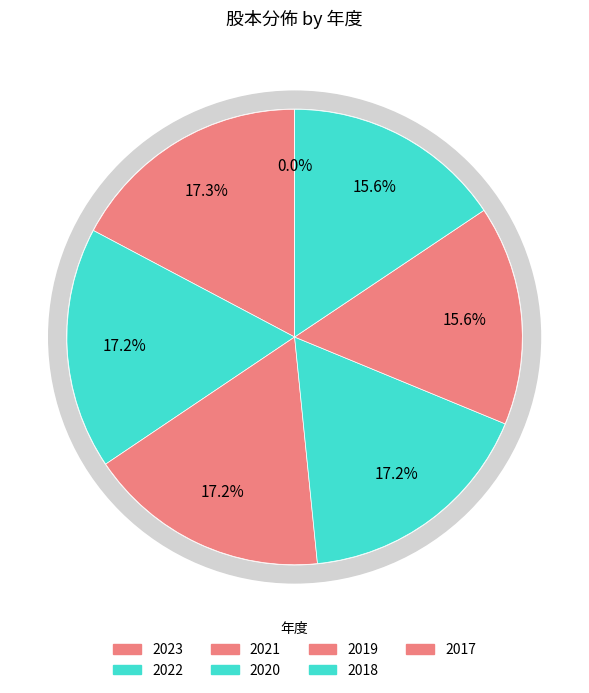

How many slices are in this pie chart?

7